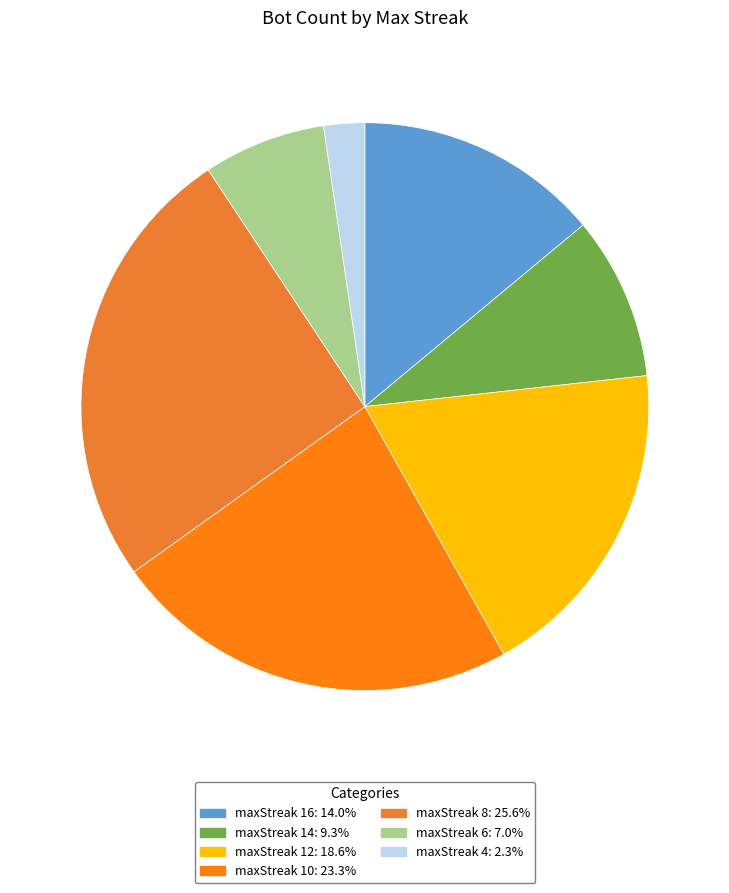

What is the total percentage of maxStreak 4 and maxStreak 10?

25.6%